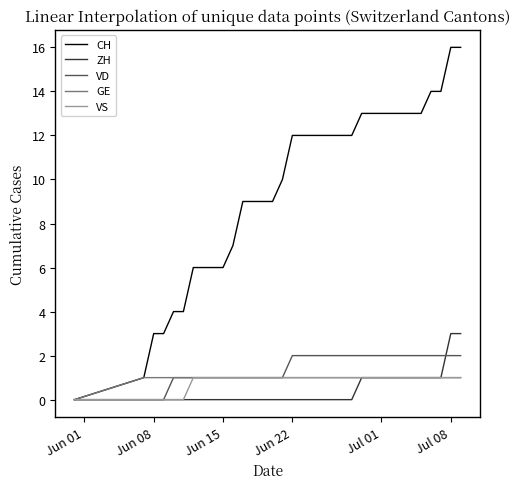

How many intersections are there between ZH and VD?

1